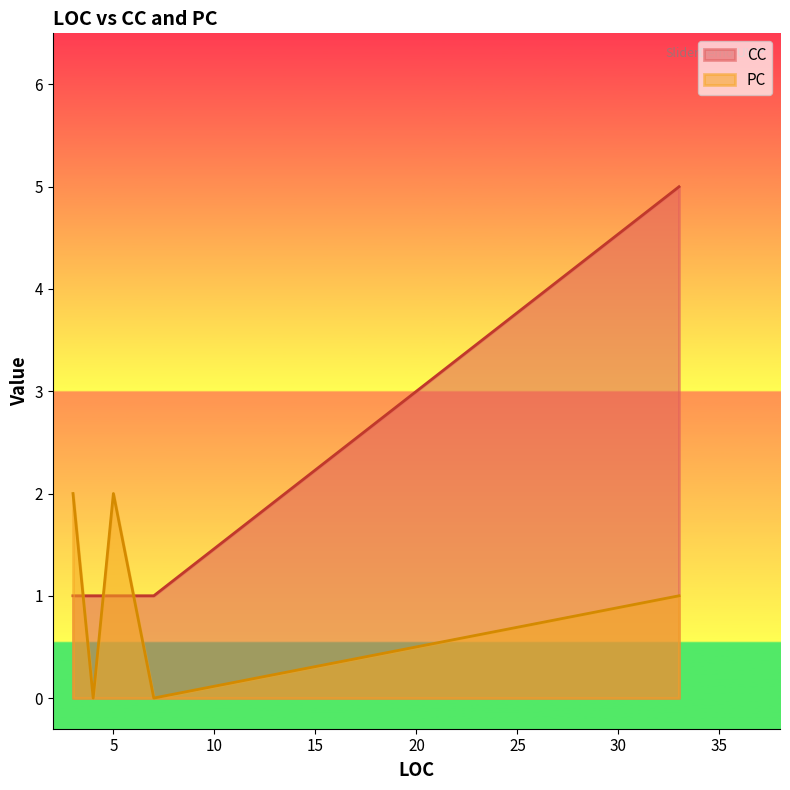

What is the highest value of the CC series?

5